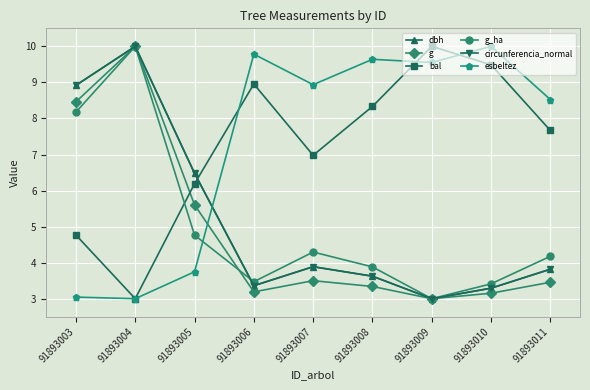

Reading right to left, extract all data points from this chart.

dbh: 91893011=3.8	91893010=3.3	91893009=3.0	91893008=3.6	91893007=3.9	91893006=3.4	91893005=6.5	91893004=10.0	91893003=8.9
g: 91893011=3.5	91893010=3.2	91893009=3.0	91893008=3.3	91893007=3.5	91893006=3.2	91893005=5.6	91893004=10.0	91893003=8.5
bal: 91893011=7.7	91893010=9.5	91893009=10.0	91893008=8.3	91893007=7.0	91893006=9.0	91893005=6.2	91893004=3.0	91893003=4.8
g_ha: 91893011=4.2	91893010=3.4	91893009=3.0	91893008=3.9	91893007=4.3	91893006=3.5	91893005=4.8	91893004=10.0	91893003=8.2
circunferencia_normal: 91893011=3.8	91893010=3.3	91893009=3.0	91893008=3.6	91893007=3.9	91893006=3.4	91893005=6.5	91893004=10.0	91893003=8.9
esbeltez: 91893011=8.5	91893010=10.0	91893009=9.6	91893008=9.6	91893007=8.9	91893006=9.8	91893005=3.7	91893004=3.0	91893003=3.0